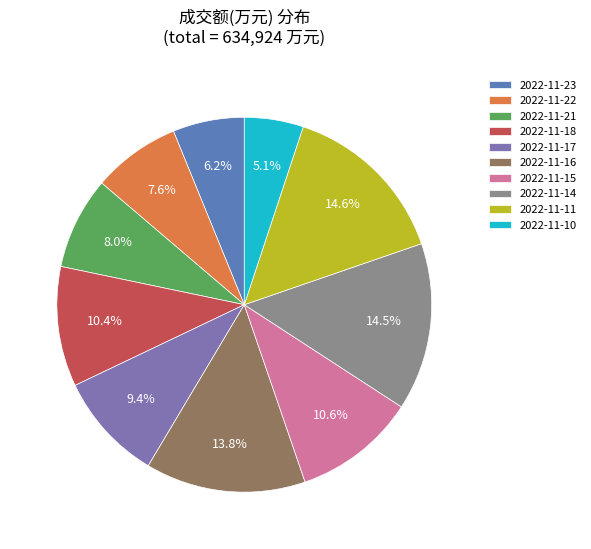

Which category has the smallest portion of the pie?

2022-11-10